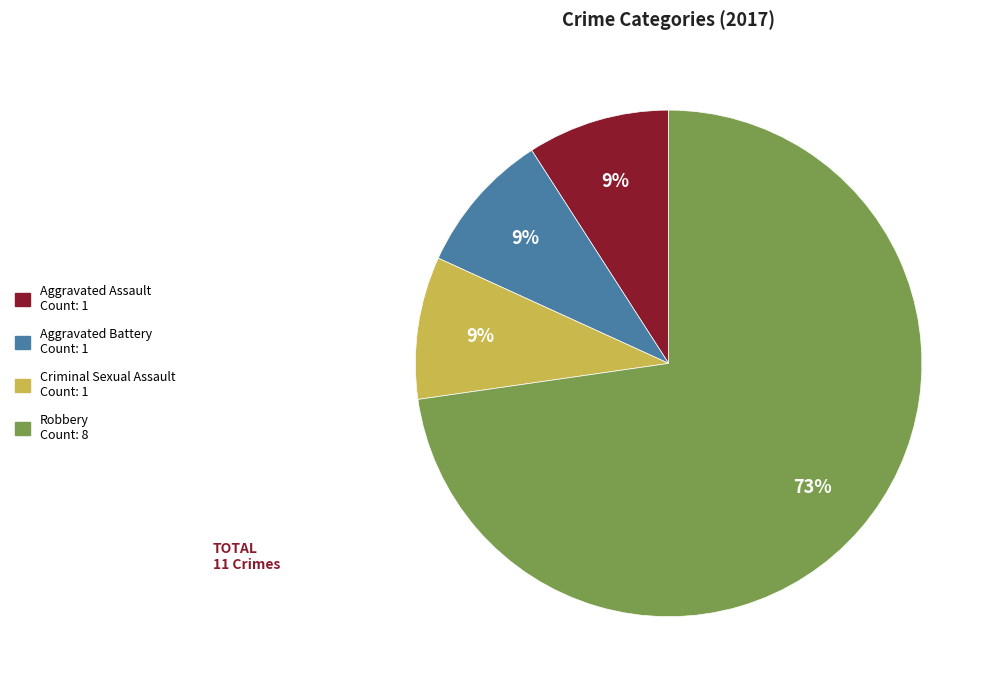

Which slice represents more than half of the pie?

Robbery